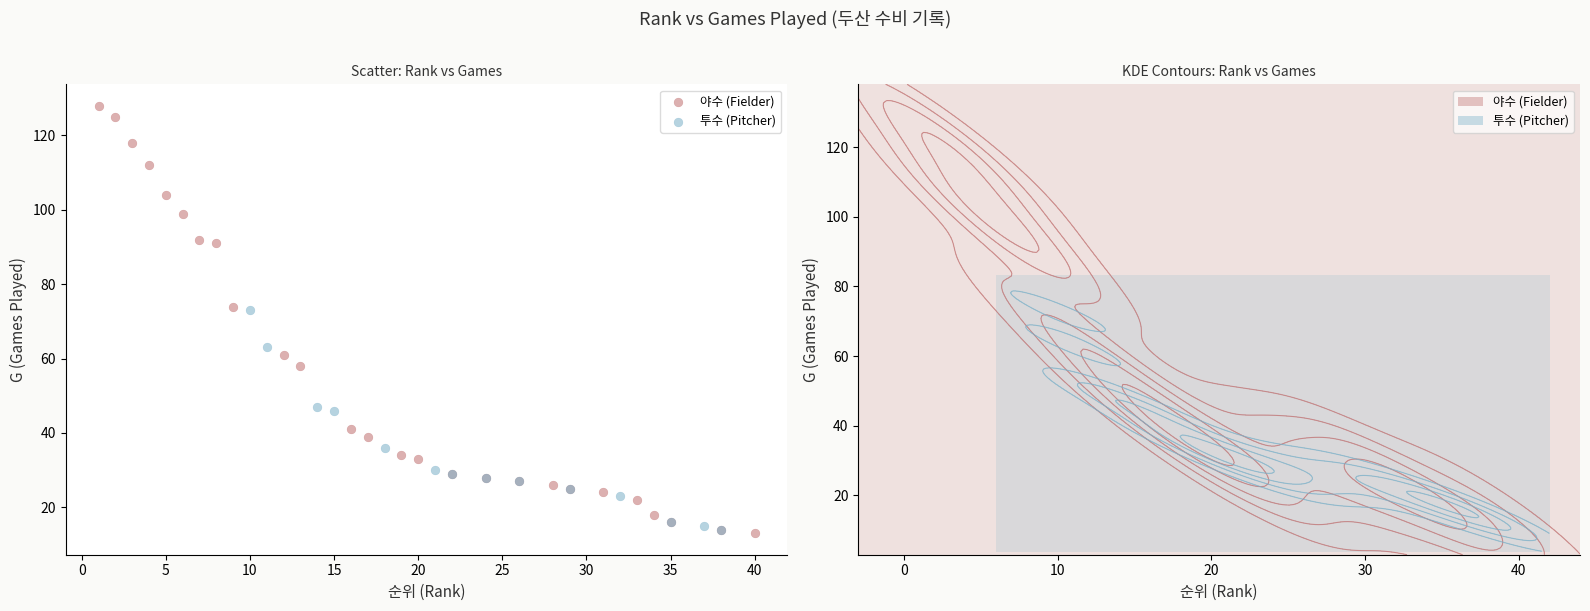

Which series reaches the maximum Y coordinate?

야수 (Fielder)